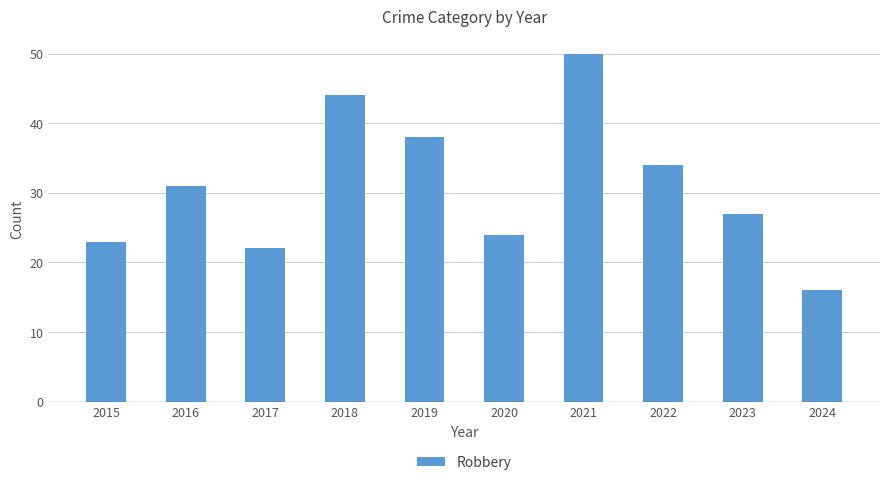

What is the change in value from 2018 to 2024?

-28